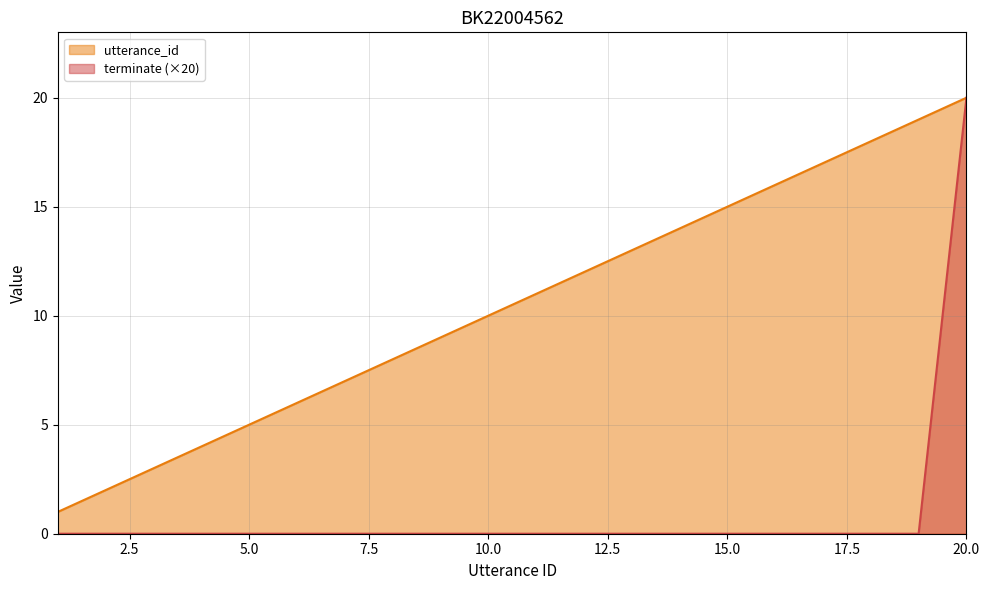

At which label is terminate closest to 10?

1